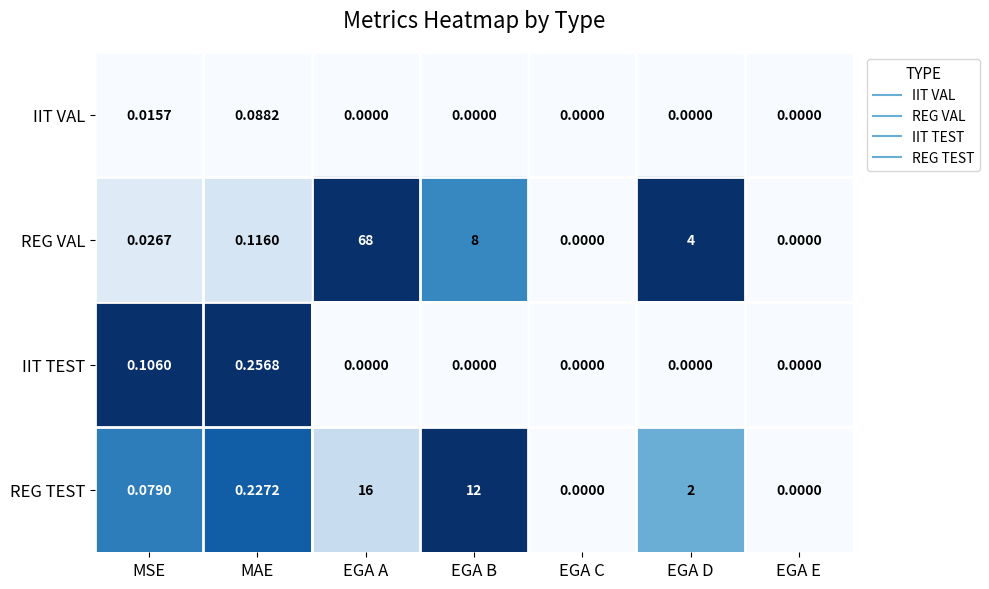

At which label is REG TEST closest to 8?

EGA B